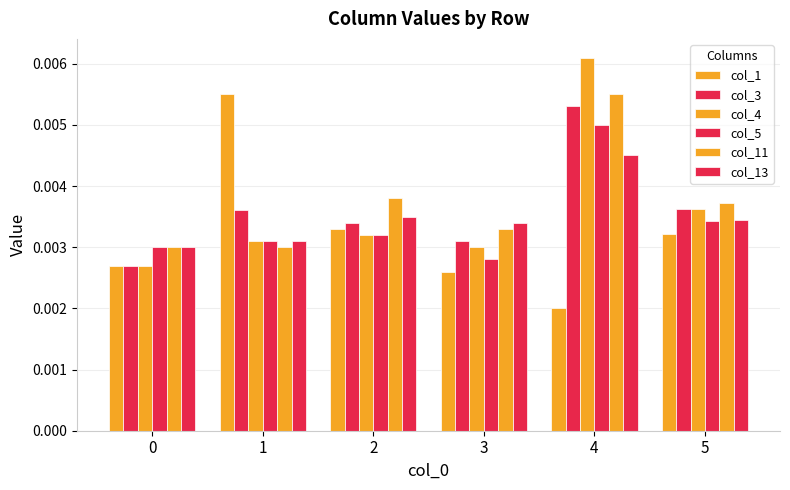

Is it true that col_3 equals 0.0 at 2?

True